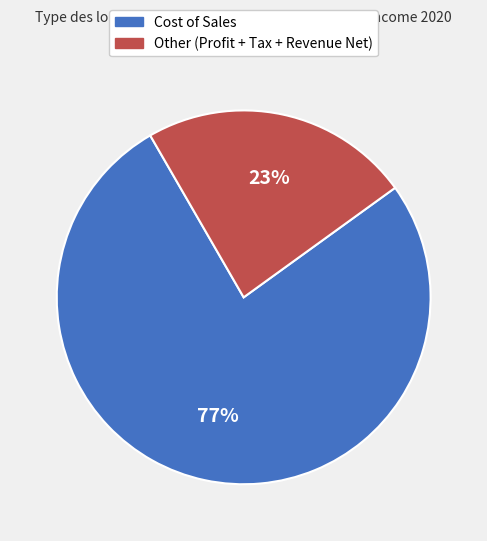

Is there any slice that represents more than half of the pie?

Yes